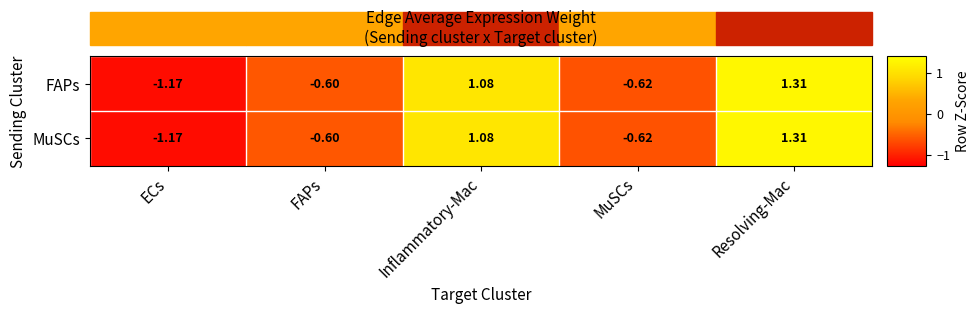

At which category is the sum across all series the highest?

Resolving-Mac